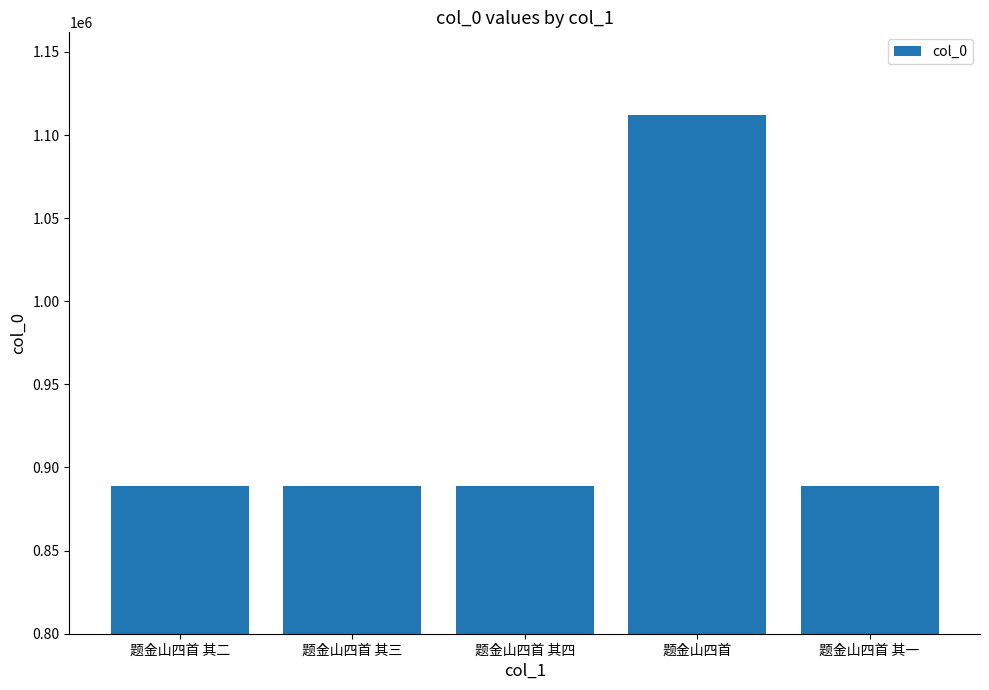

What is the ratio of the value at 题金山四首 其三 to the value at 题金山四首?

0.8